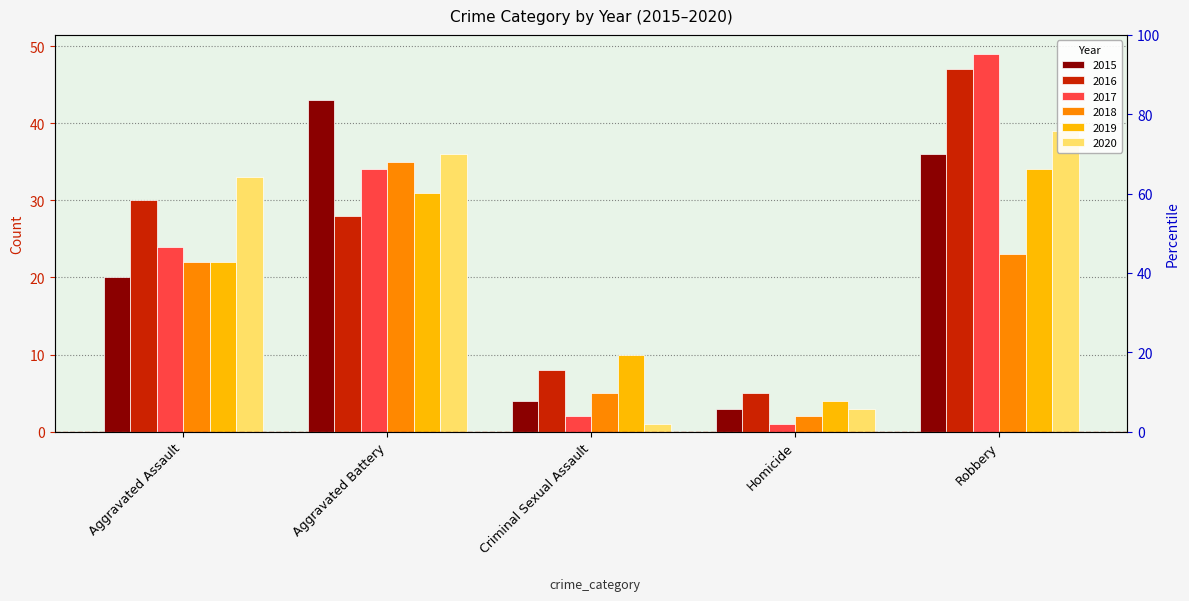

Rank the categories by 2019 value from lowest to highest.

Homicide, Criminal Sexual Assault, Aggravated Assault, Aggravated Battery, Robbery